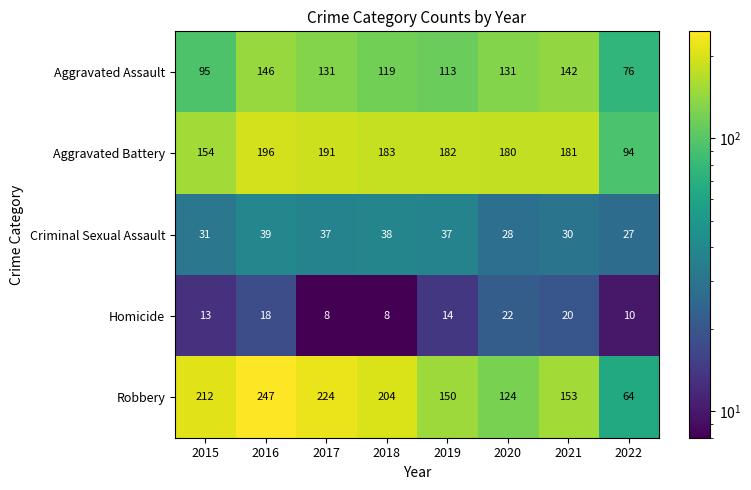

Rank the series at 2015 from highest to lowest value.

Robbery, Aggravated Battery, Aggravated Assault, Criminal Sexual Assault, Homicide